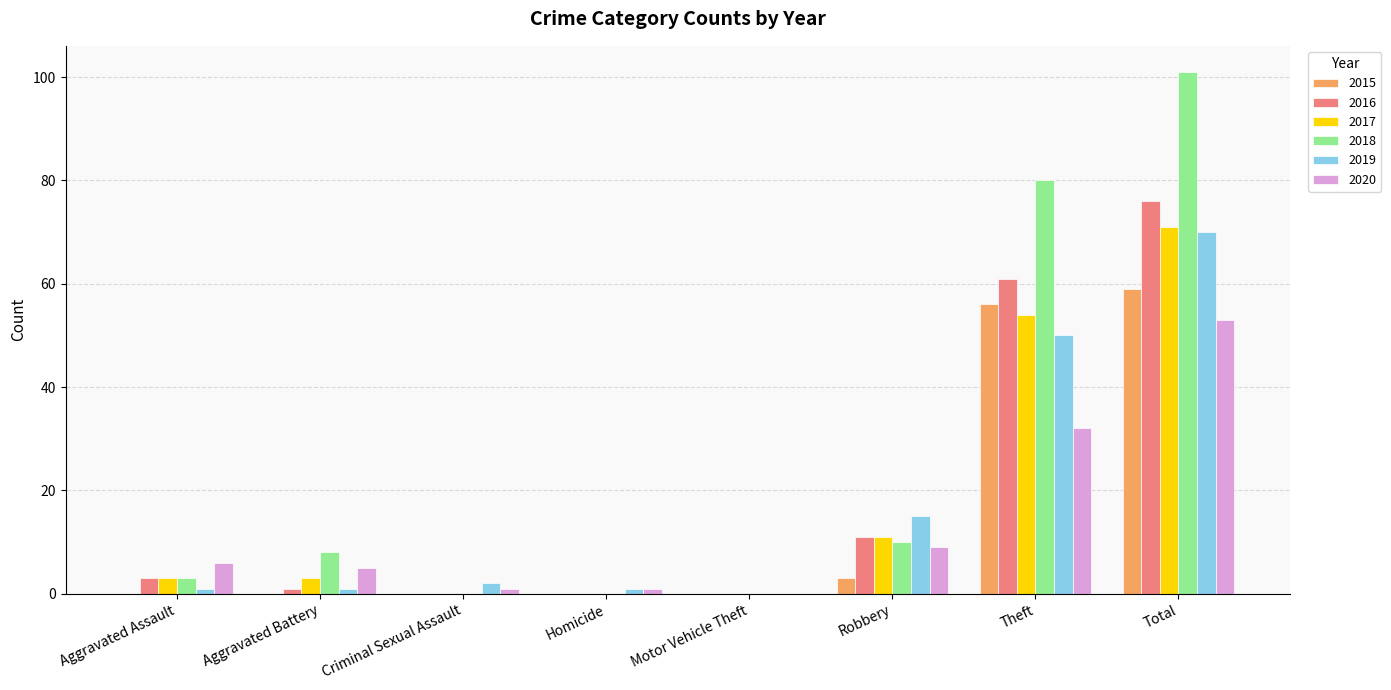

What is the sum of all 2018 values?

202